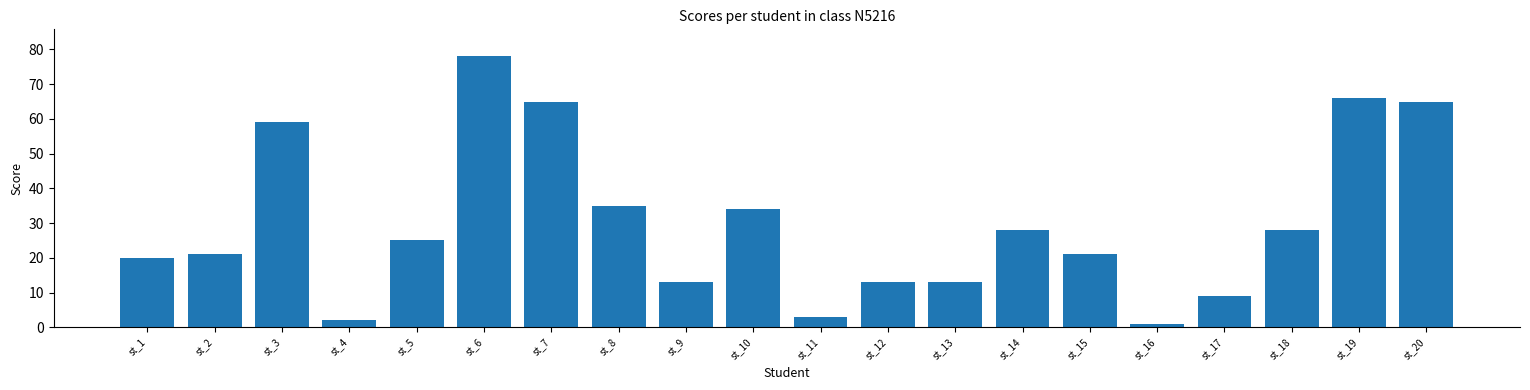

Reading right to left, list all the values displayed in this chart.

65	66	28	9	1	21	28	13	13	3	34	13	35	65	78	25	2	59	21	20